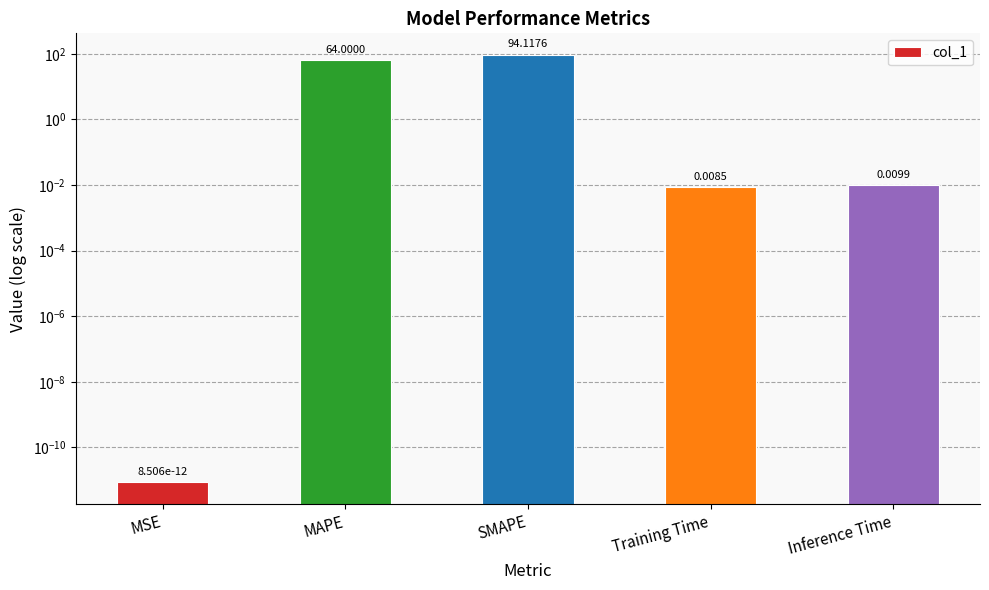

Which label corresponds to the smallest value in the chart?

MSE